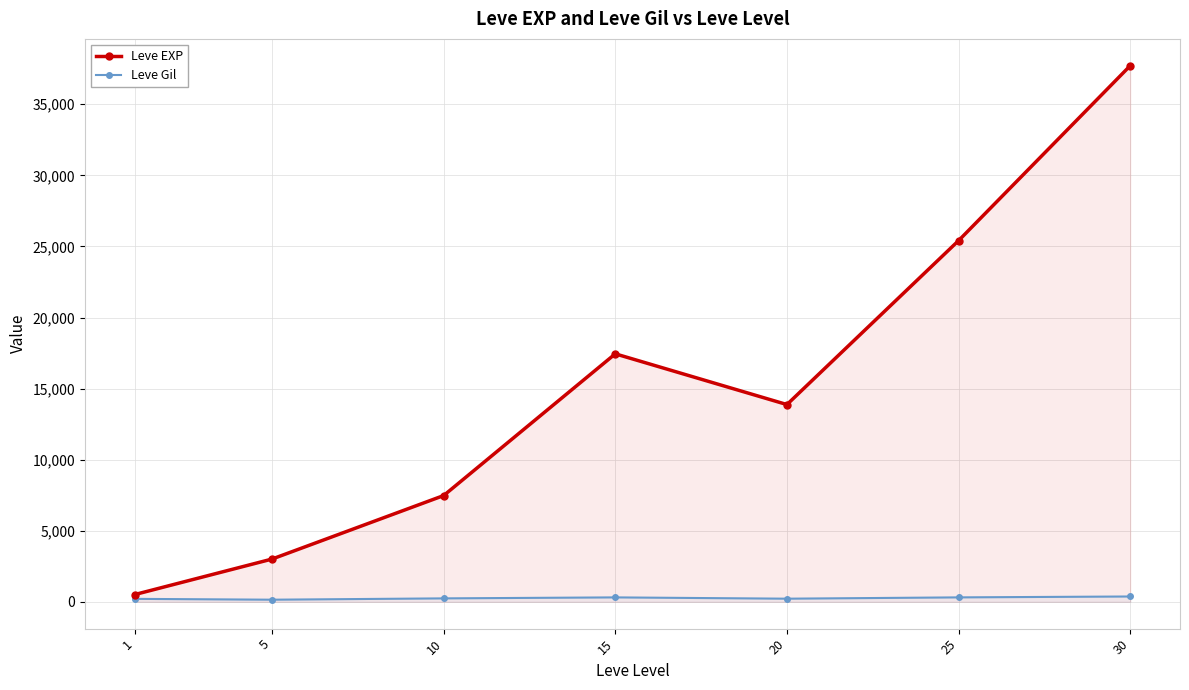

What is the sum of all Leve Gil values?

1821.2